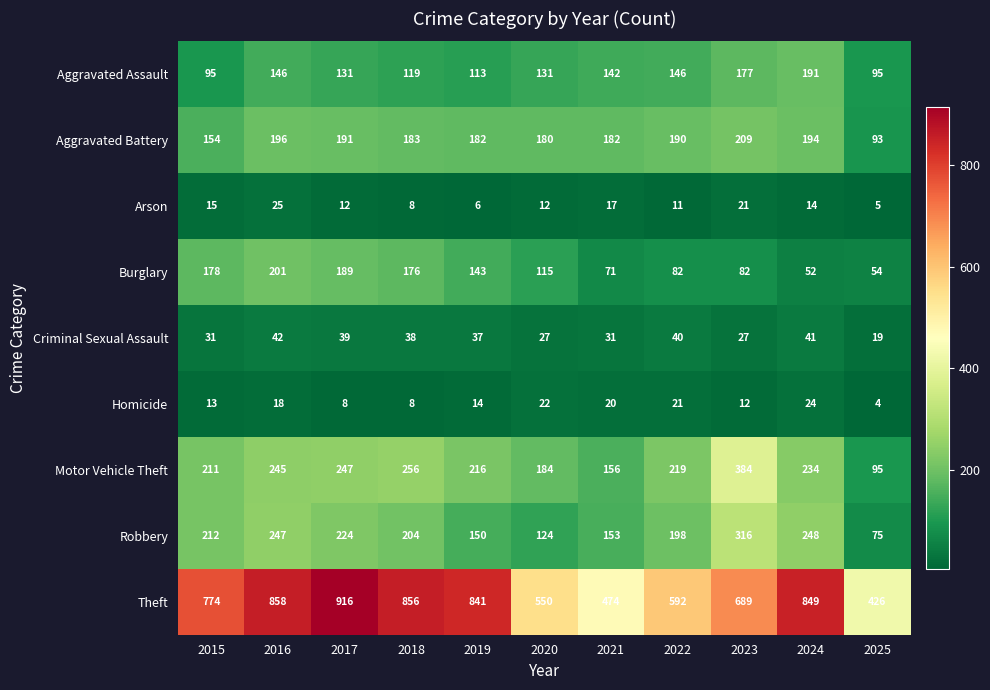

What is the difference between the highest and lowest values at 2019?

835